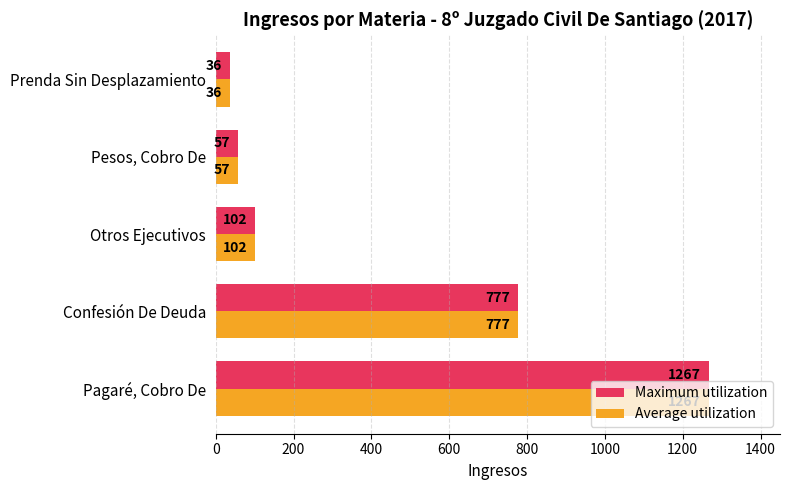

Where is Maximum utilization nearest to the value 651?

Confesión De Deuda